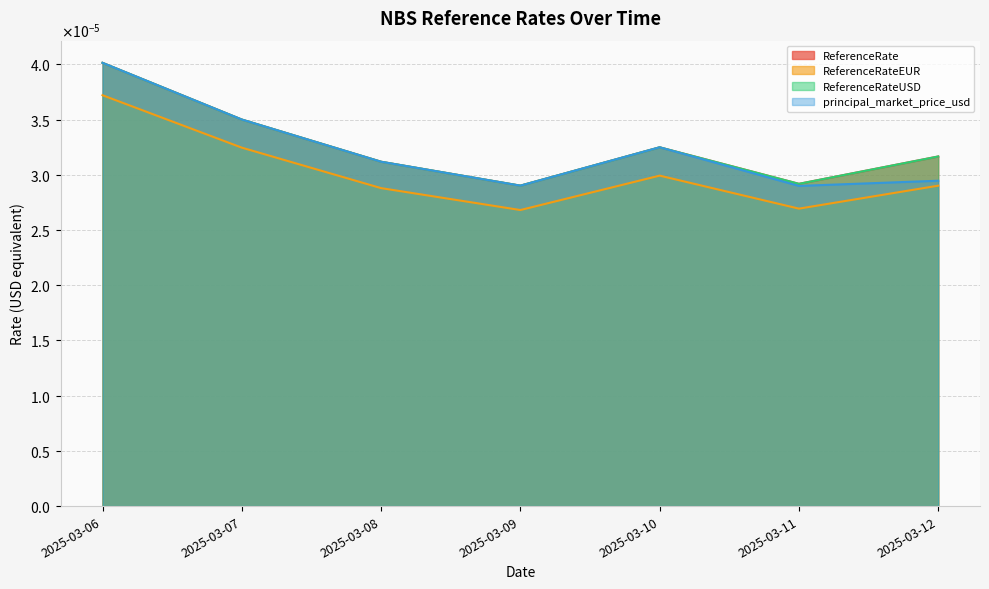

Between 2025-03-08 and 2025-03-09, which series saw the biggest shift?

principal_market_price_usd